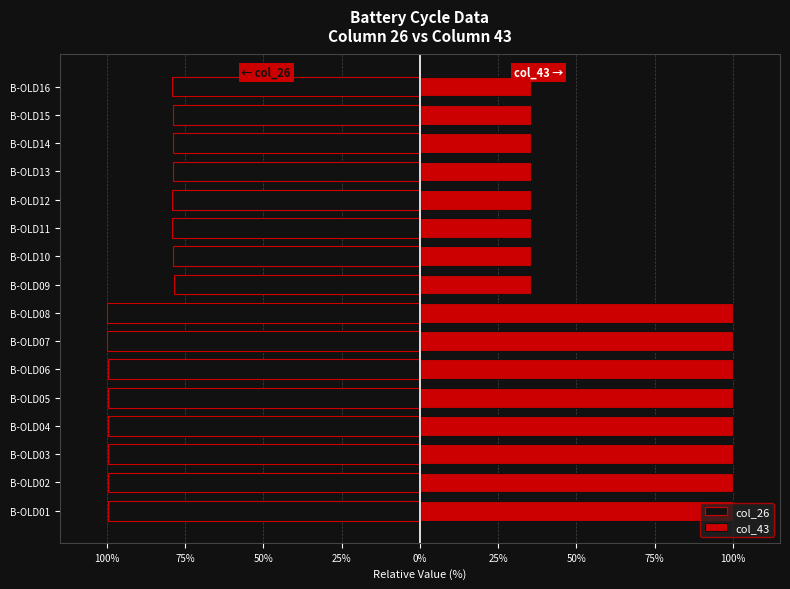

What is the value of the col_43 bar at the 15th from the left?

35.3